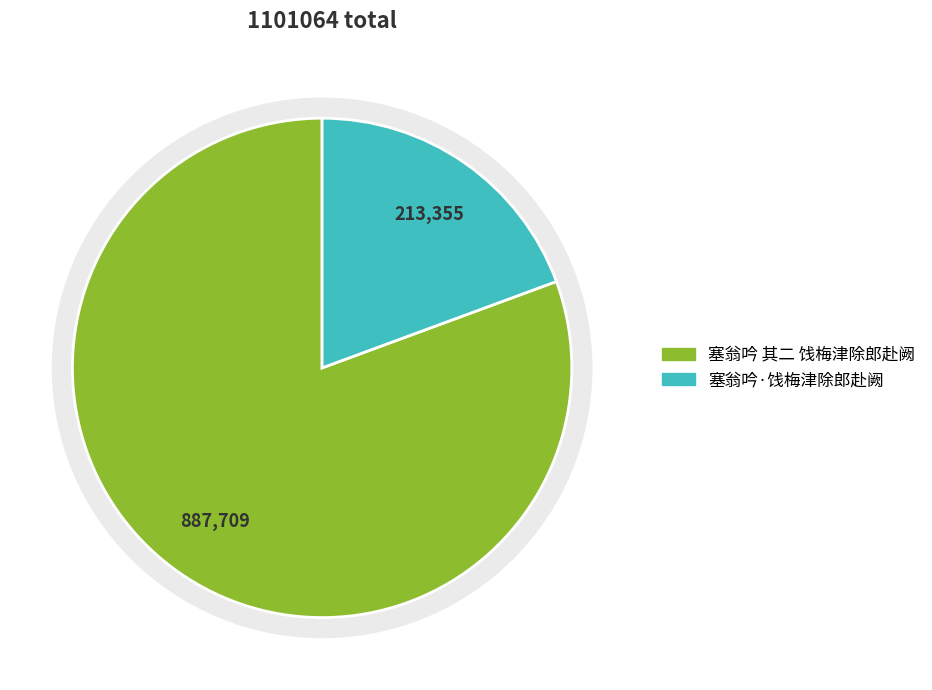

Between 塞翁吟 其二 饯梅津除郎赴阙 and 塞翁吟·饯梅津除郎赴阙, which is larger?

塞翁吟 其二 饯梅津除郎赴阙